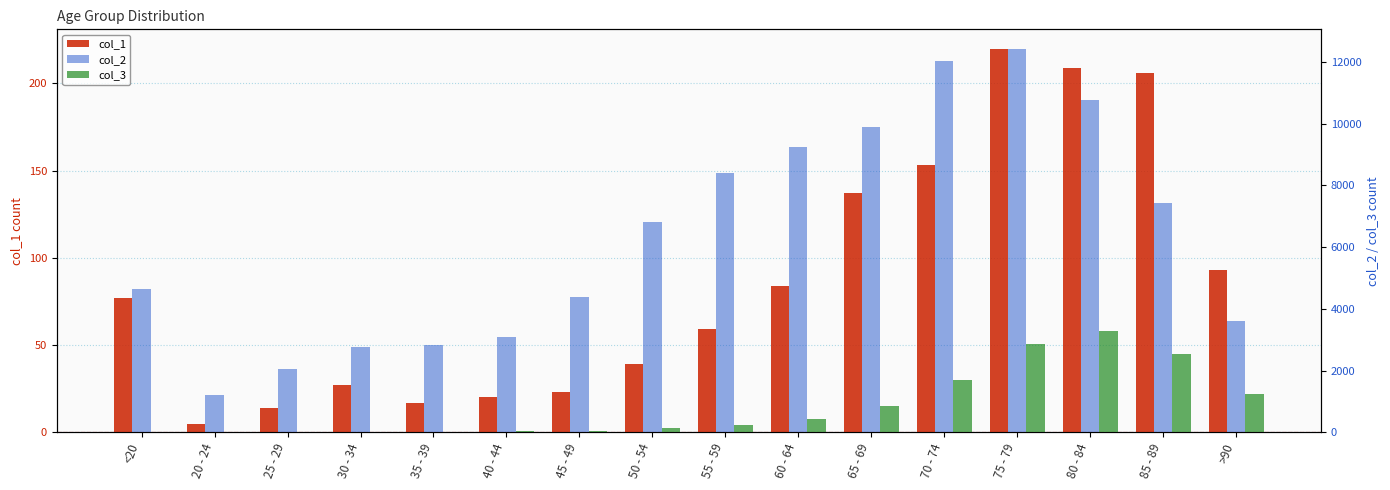

At which category is the sum across all series the highest?

75 - 79